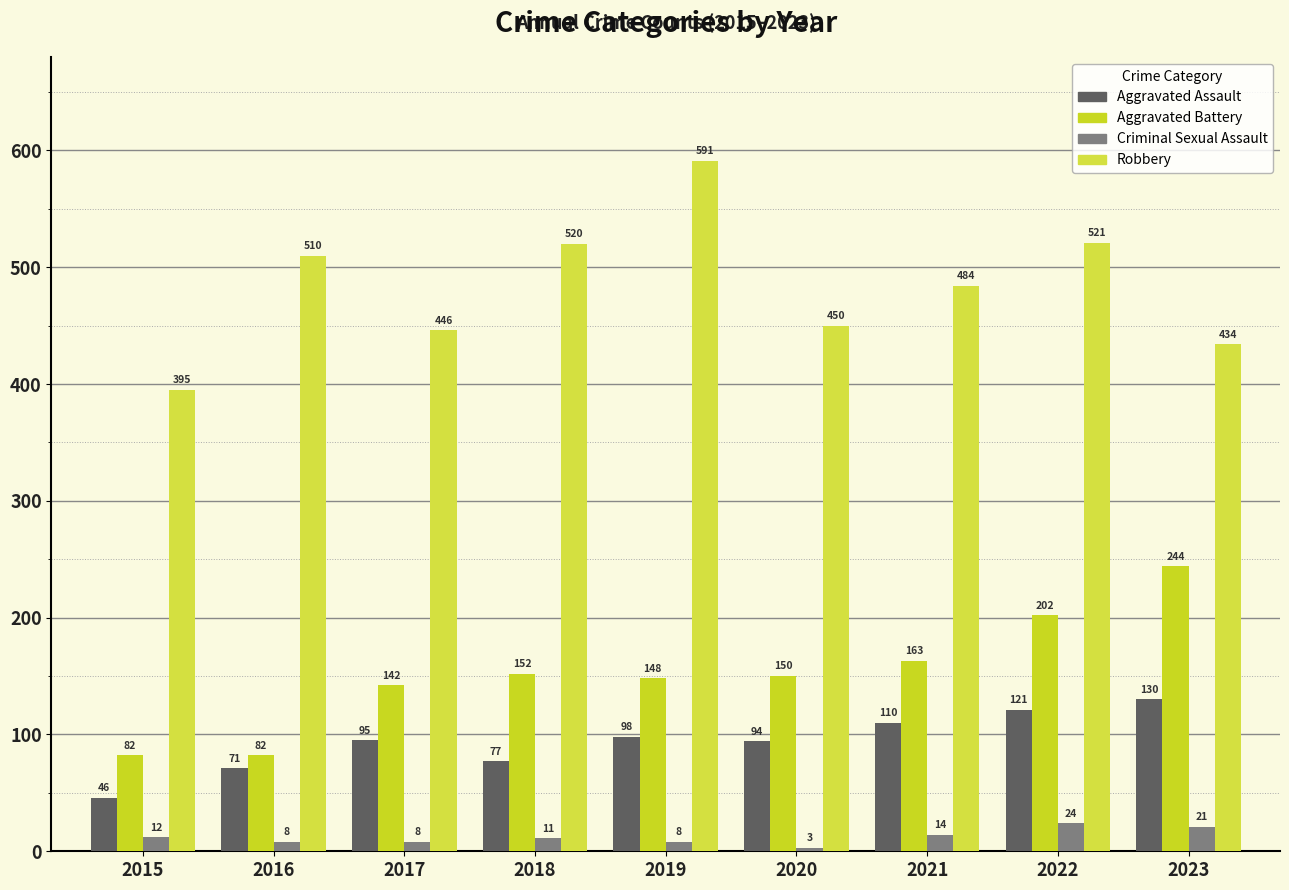

List the labels in order of Aggravated Assault value, smallest first.

2015, 2016, 2018, 2020, 2017, 2019, 2021, 2022, 2023